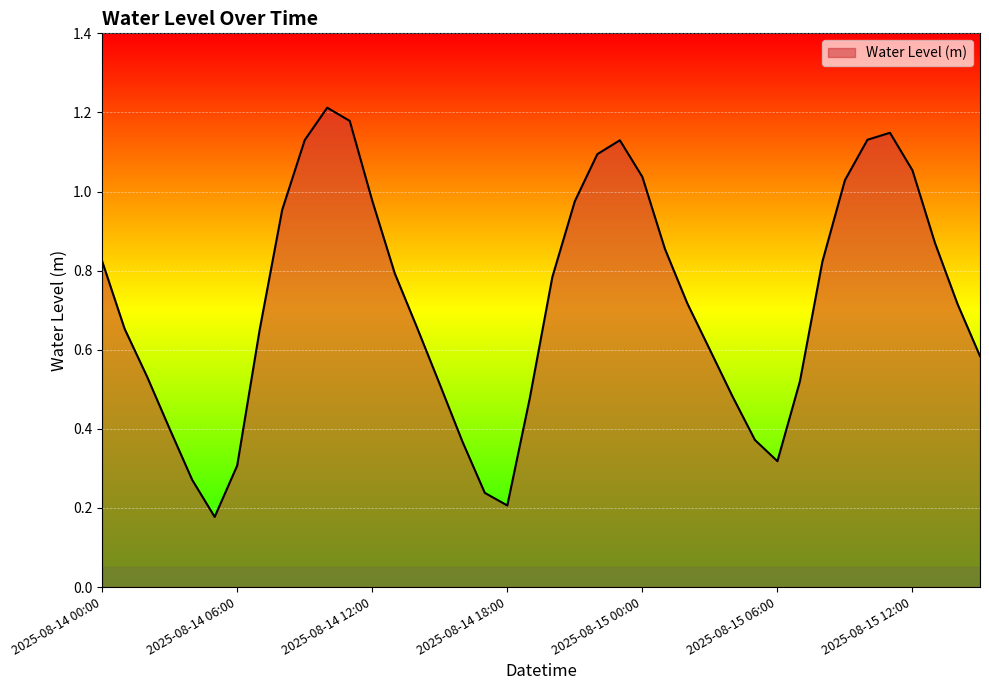

Rank the categories by value from lowest to highest.

2025-08-14 05:00, 2025-08-14 18:00, 2025-08-14 17:00, 2025-08-14 04:00, 2025-08-14 06:00, 2025-08-15 06:00, 2025-08-14 16:00, 2025-08-15 05:00, 2025-08-14 03:00, 2025-08-14 19:00, 2025-08-15 04:00, 2025-08-14 15:00, 2025-08-15 07:00, 2025-08-14 02:00, 2025-08-15 15:00, 2025-08-15 03:00, 2025-08-14 07:00, 2025-08-14 01:00, 2025-08-14 14:00, 2025-08-15 14:00, 2025-08-15 02:00, 2025-08-14 20:00, 2025-08-14 13:00, 2025-08-15 08:00, 2025-08-14 00:00, 2025-08-15 01:00, 2025-08-15 13:00, 2025-08-14 08:00, 2025-08-14 21:00, 2025-08-14 12:00, 2025-08-15 09:00, 2025-08-15 00:00, 2025-08-15 12:00, 2025-08-14 22:00, 2025-08-14 23:00, 2025-08-14 09:00, 2025-08-15 10:00, 2025-08-15 11:00, 2025-08-14 11:00, 2025-08-14 10:00